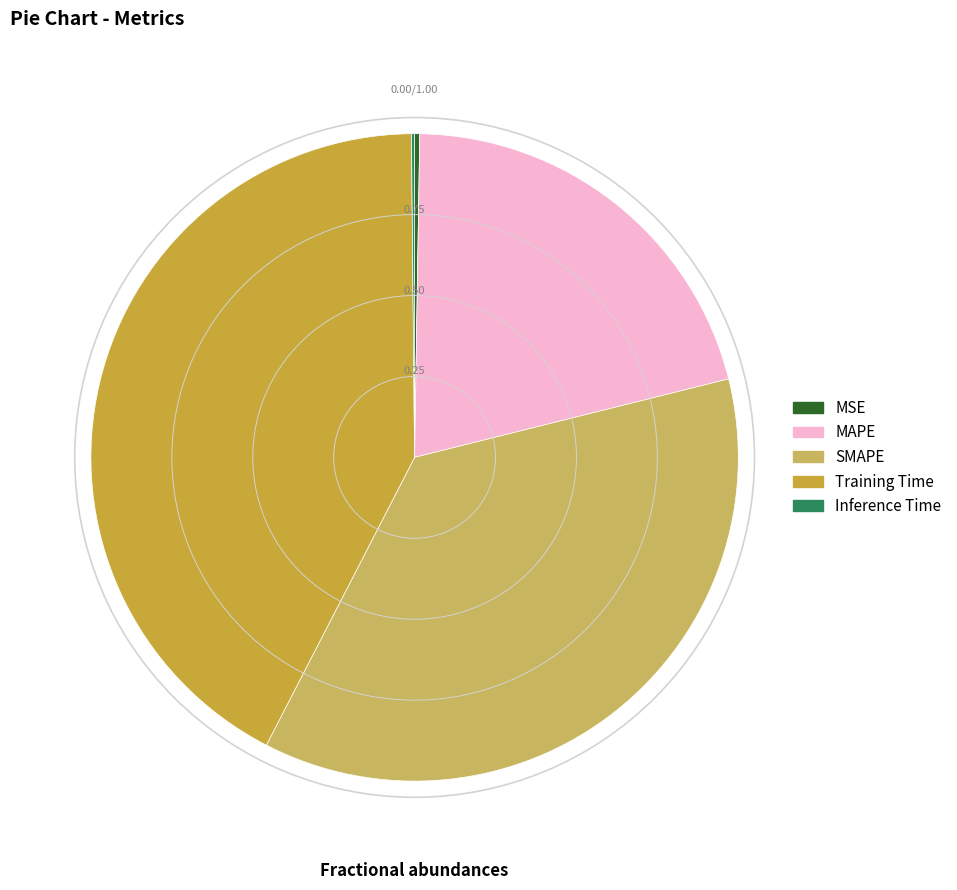

Is there a majority slice in this chart?

No